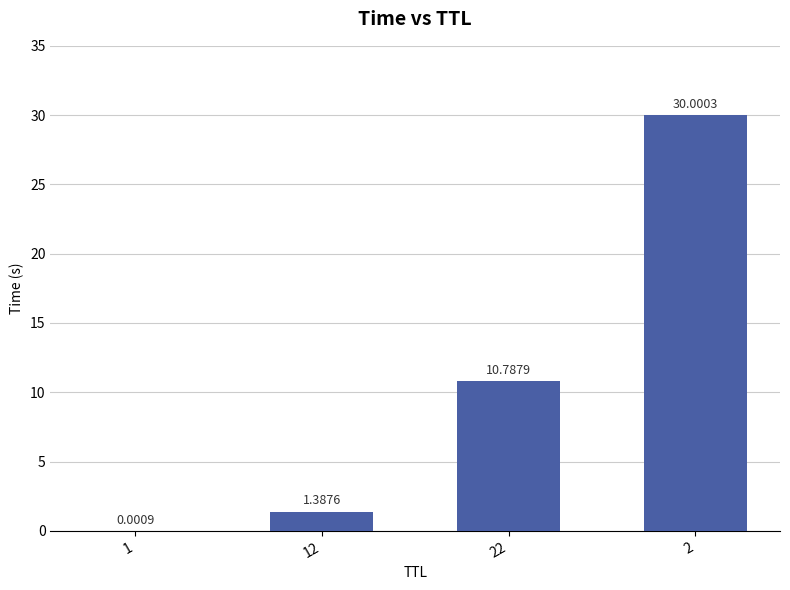

What is the sum of all values?

42.2